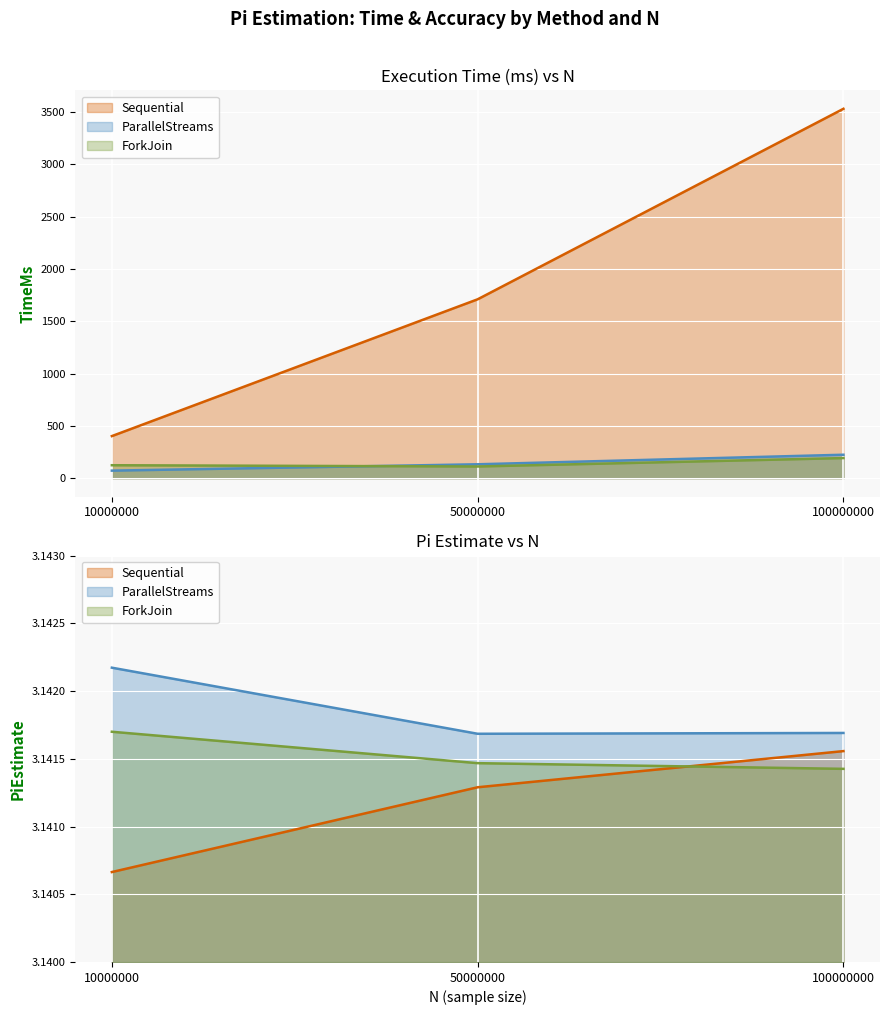

Rank the series by their maximum value, from highest to lowest.

Sequential, ParallelStreams, ForkJoin